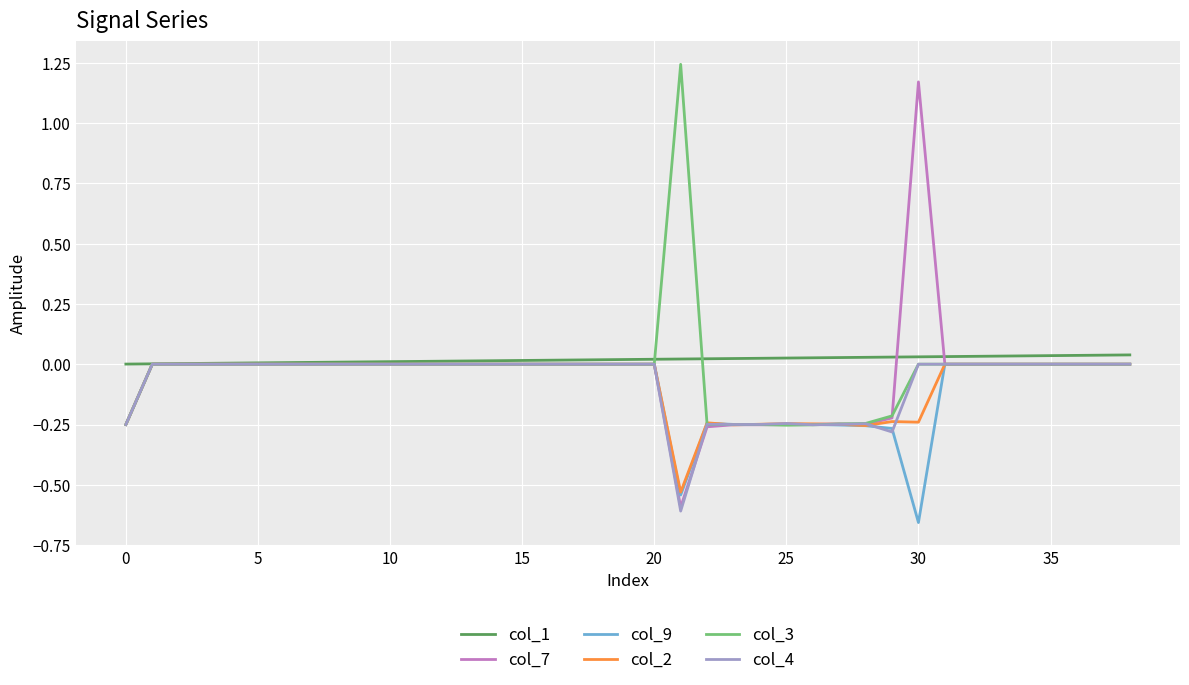

What is the difference between the second highest and minimum values in the col_2 series?

0.5